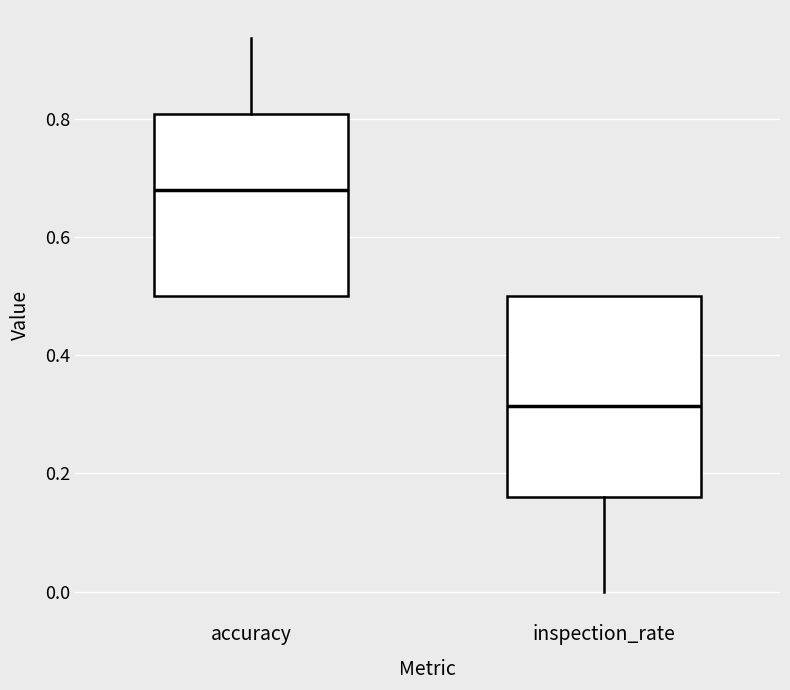

Reading left to right, read every box against the y-axis: the position of its median line, the range the box covers, and the ends of its whiskers. The values are not printed on the chart, so give them approximately, as read against the axis.

accuracy: median 0.68, box 0.50 to 0.80, whiskers 0.50 to 0.94
inspection_rate: median 0.32, box 0.16 to 0.50, whiskers 0.00 to 0.50